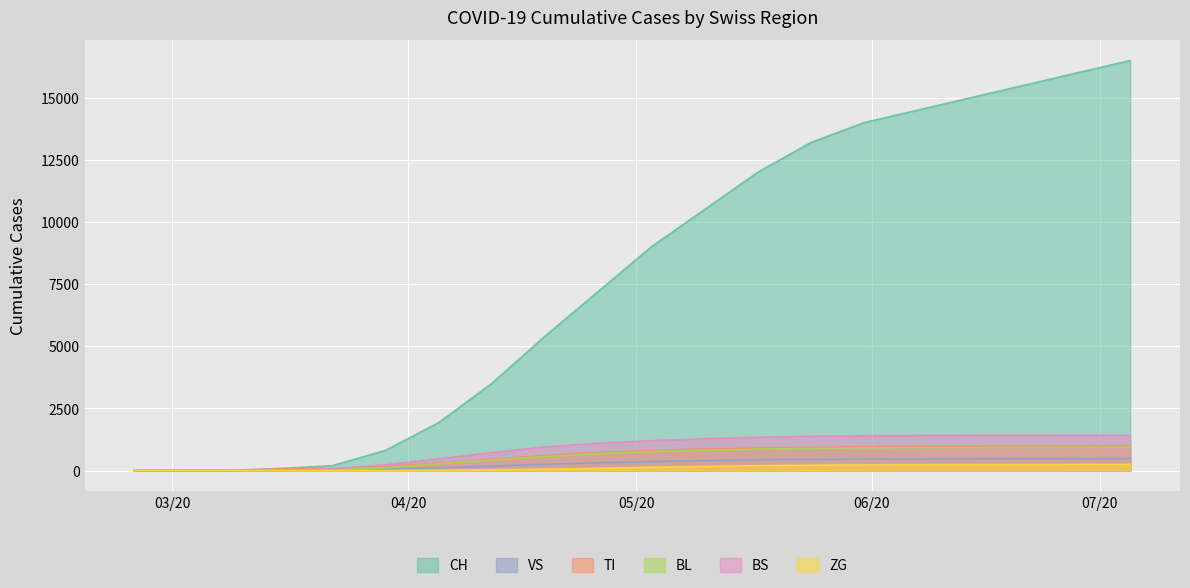

Which series has the widest spread of values?

CH